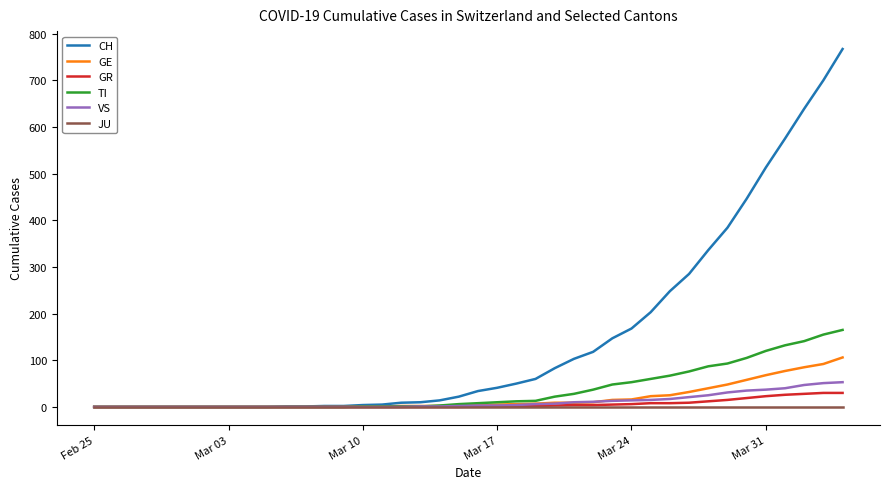

What is the highest value of the VS series?

53